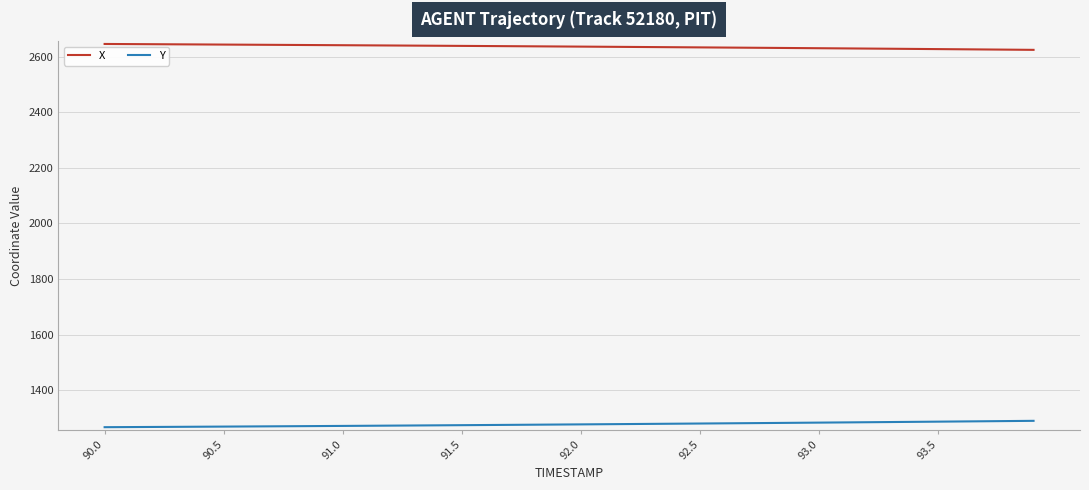

Does the chart display data point markers on the line(s)?

No